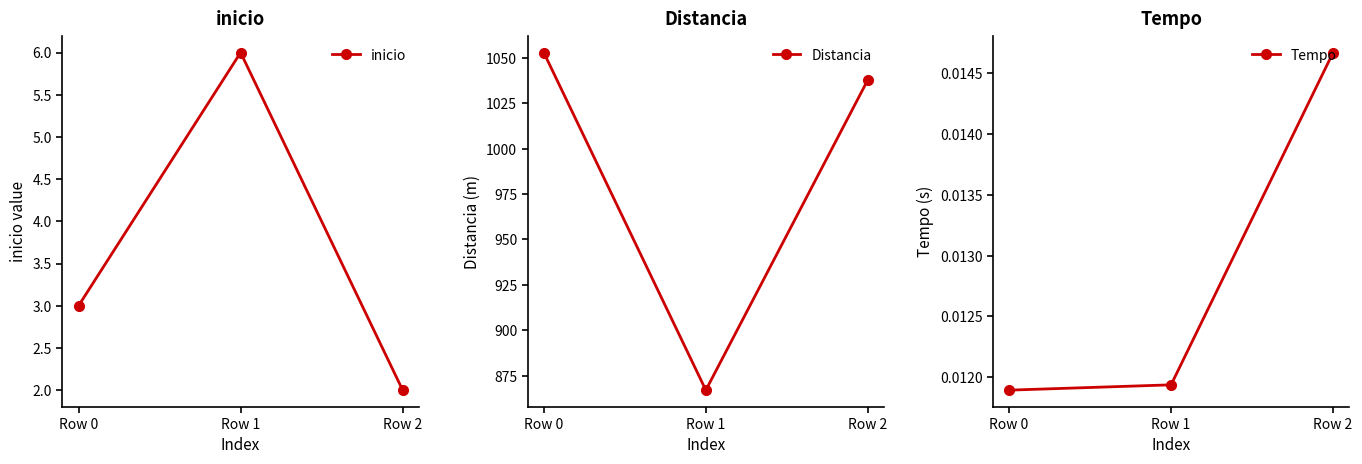

Reading left to right, transcribe all the data shown in this chart.

inicio: Row 0=3.0	Row 1=6.0	Row 2=2.0
Distancia: Row 0=1053.0	Row 1=867.0	Row 2=1038.0
Tempo: Row 0=0.0	Row 1=0.0	Row 2=0.0